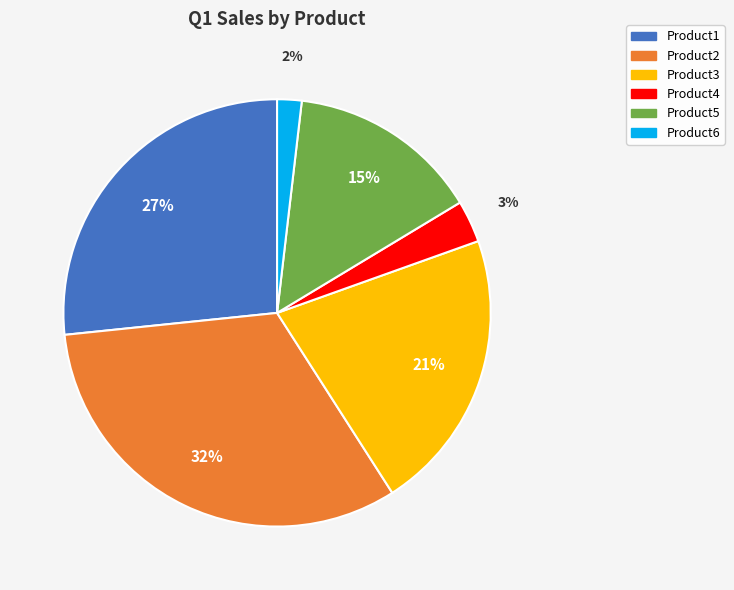

Which category has the biggest portion of the pie?

Product2